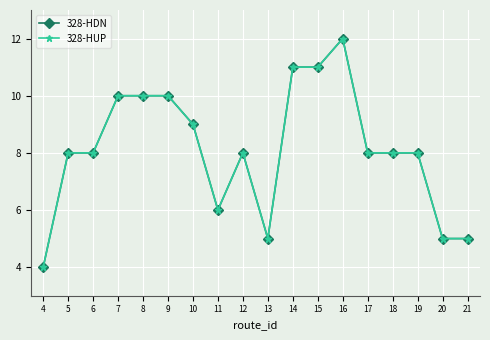

Which series has the largest range (max minus min)?

328-HDN